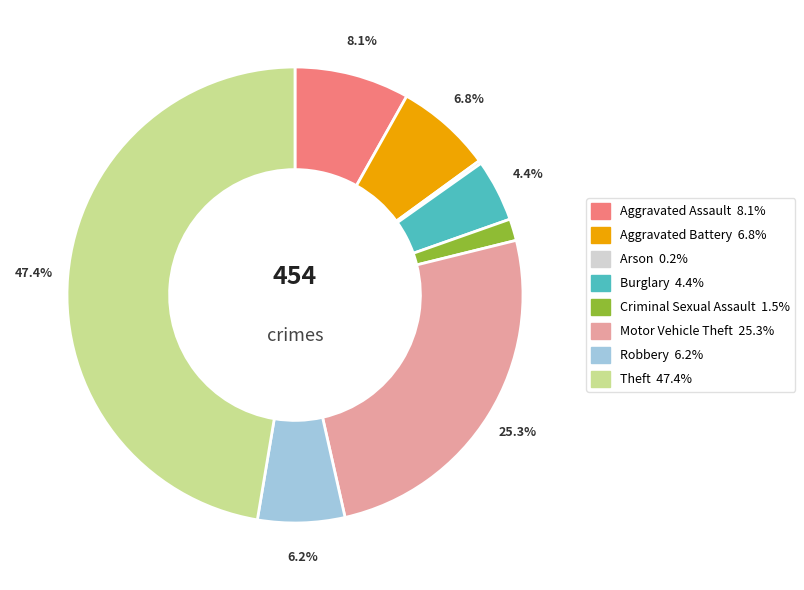

Is there a majority slice in this chart?

No